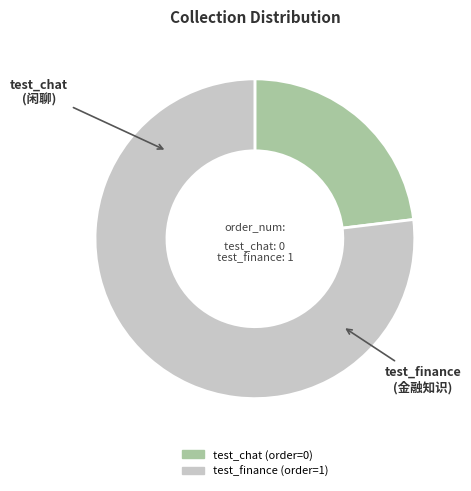

Which category has the smallest portion of the pie?

test_chat